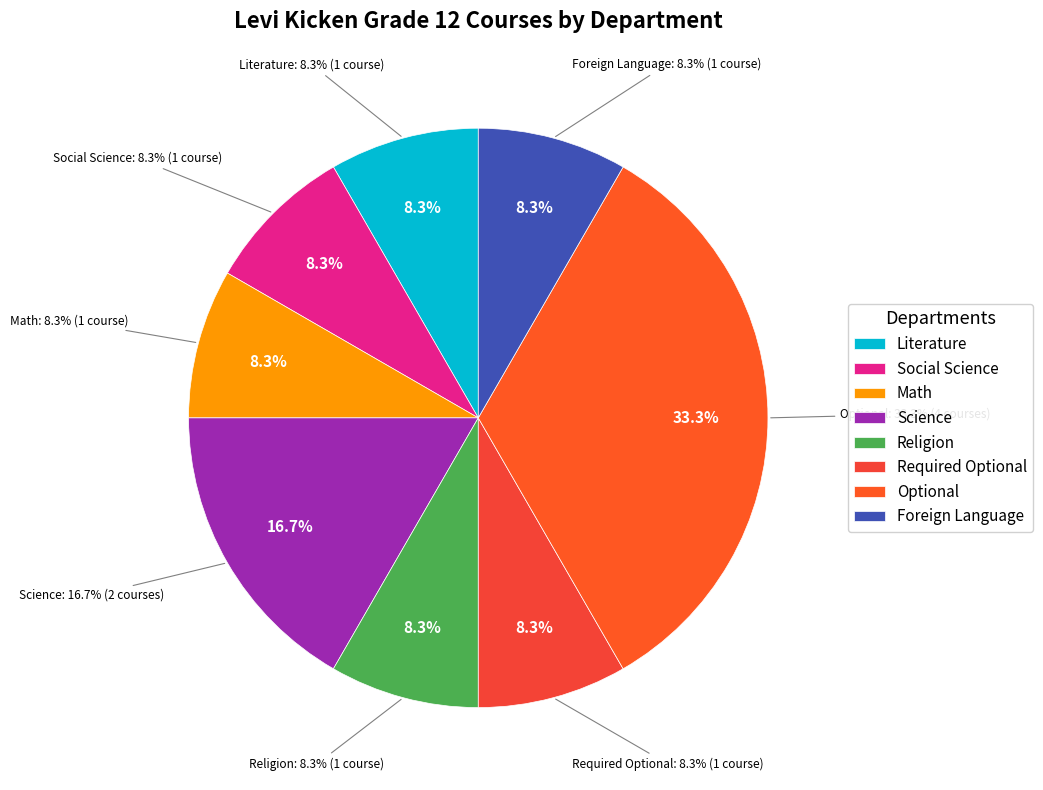

True or false: Literature accounts for 8% of the total.

True